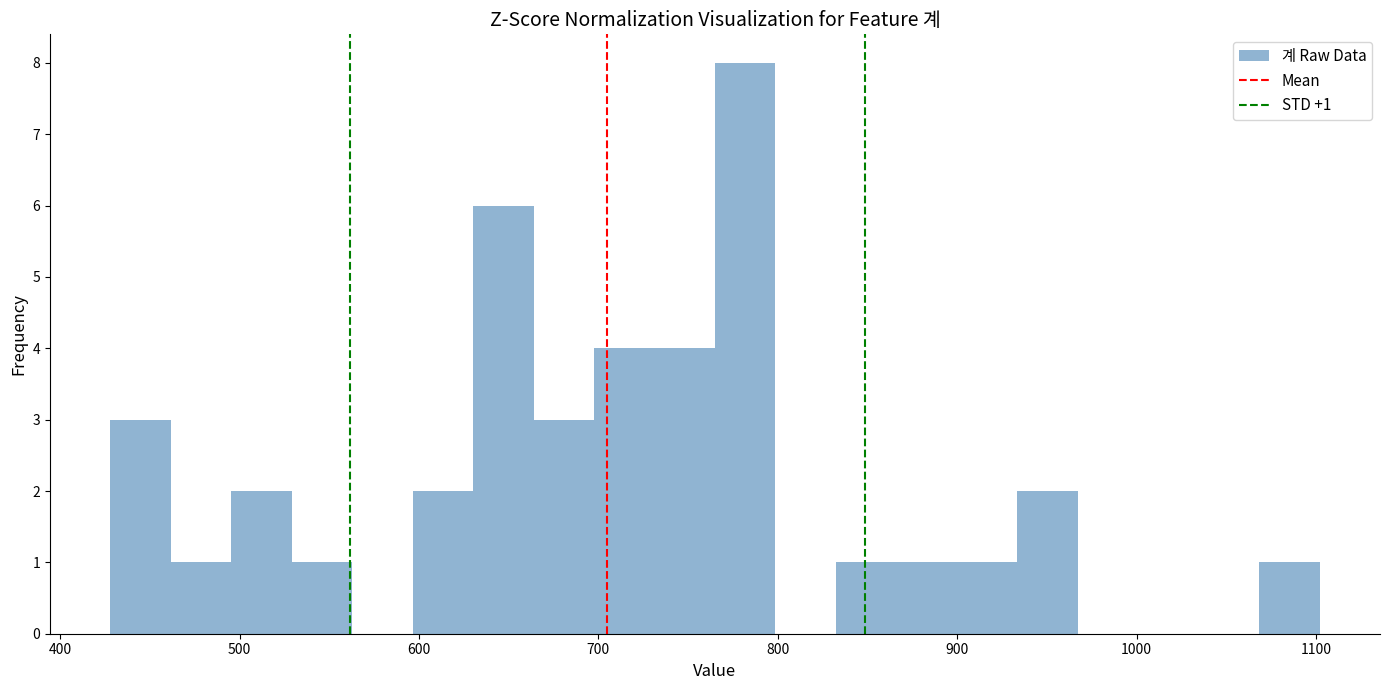

Around what value on the x-axis is the tallest bar? Give the approximate position of its centre, as read against the axis.

780